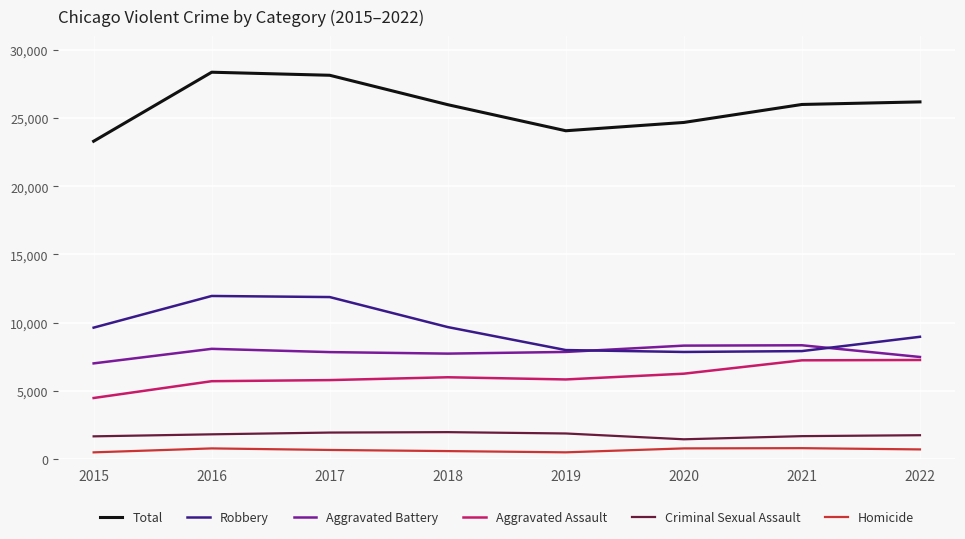

True or false: Robbery has more than 0 points higher than both neighbors.

True